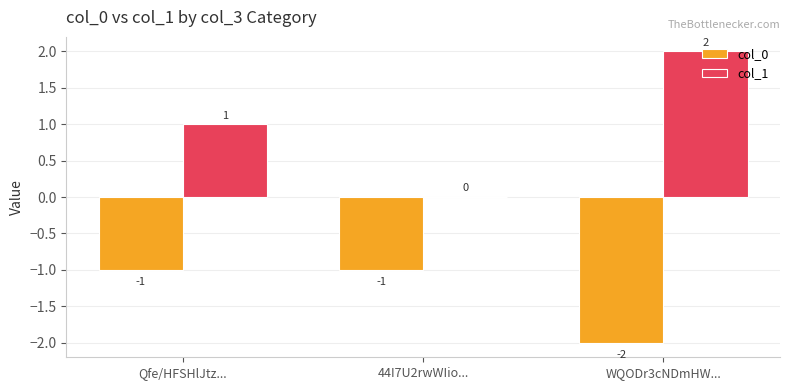

Are the bars horizontal?

No